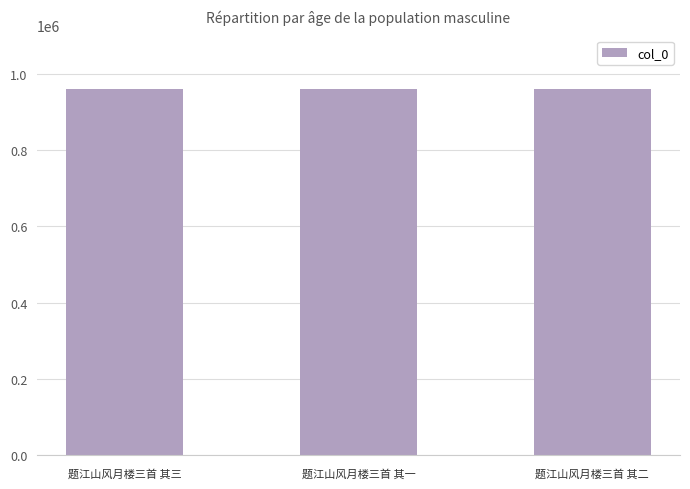

Is it true that the value at 题江山风月楼三首 其二 is 960686?

True